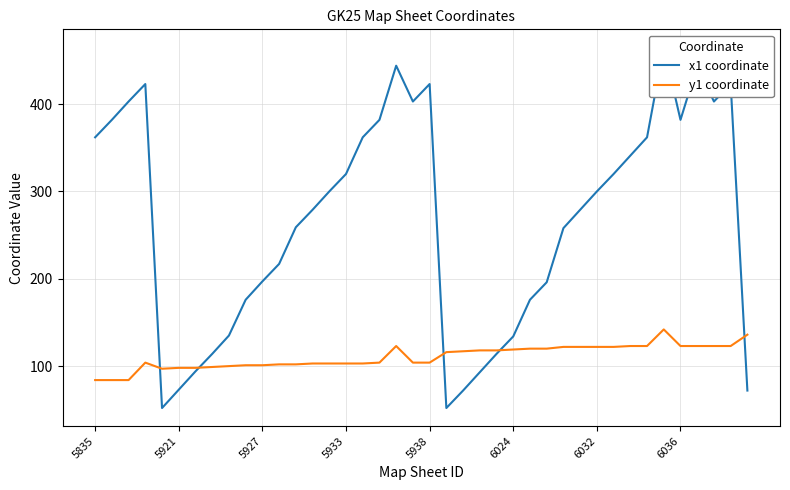

At how many categories does at least one series exceed 393?

9